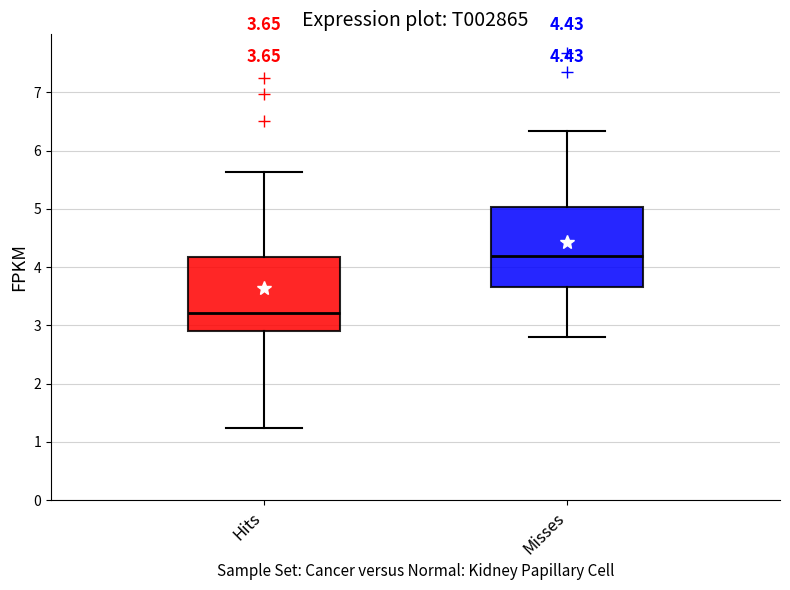

Which box has the highest median line?

Misses